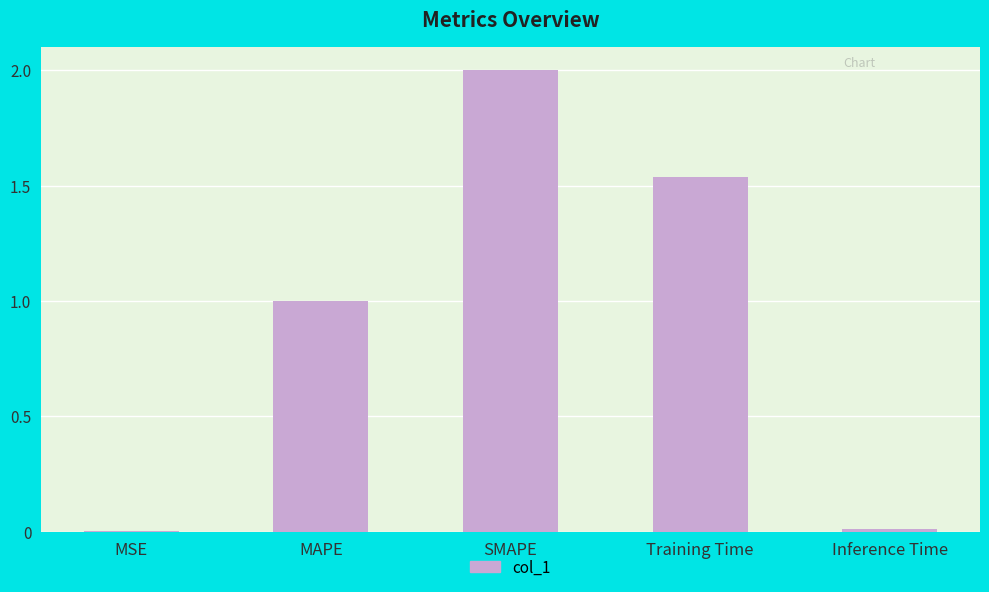

What is the difference between the values at MSE and MAPE?

1.0